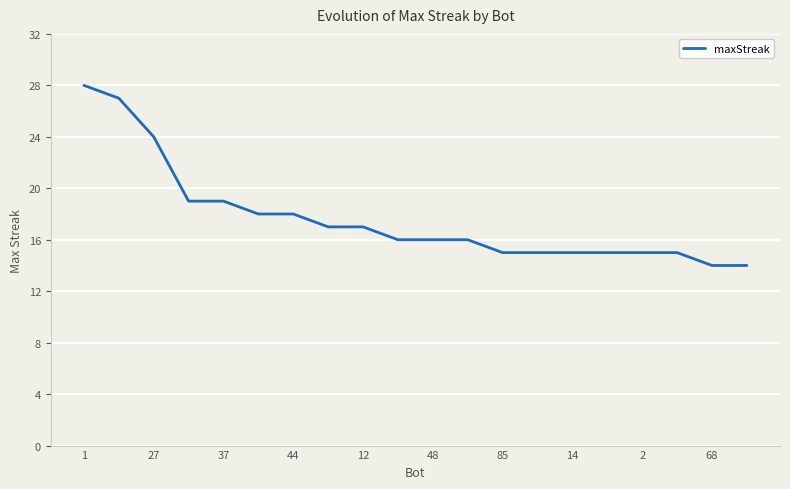

What is the minimum value shown in the chart?

14